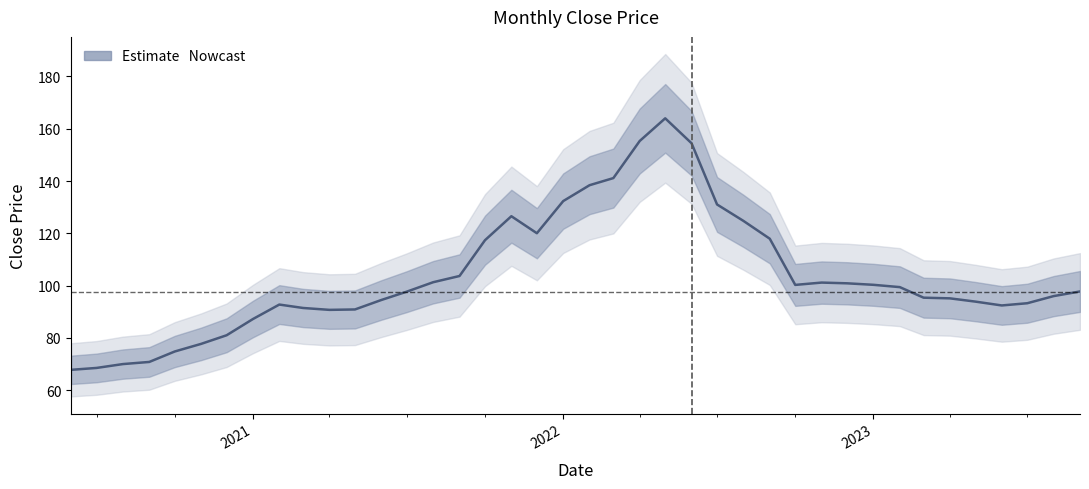

How many interior local peaks (higher than both neighbors) does the data have?

4